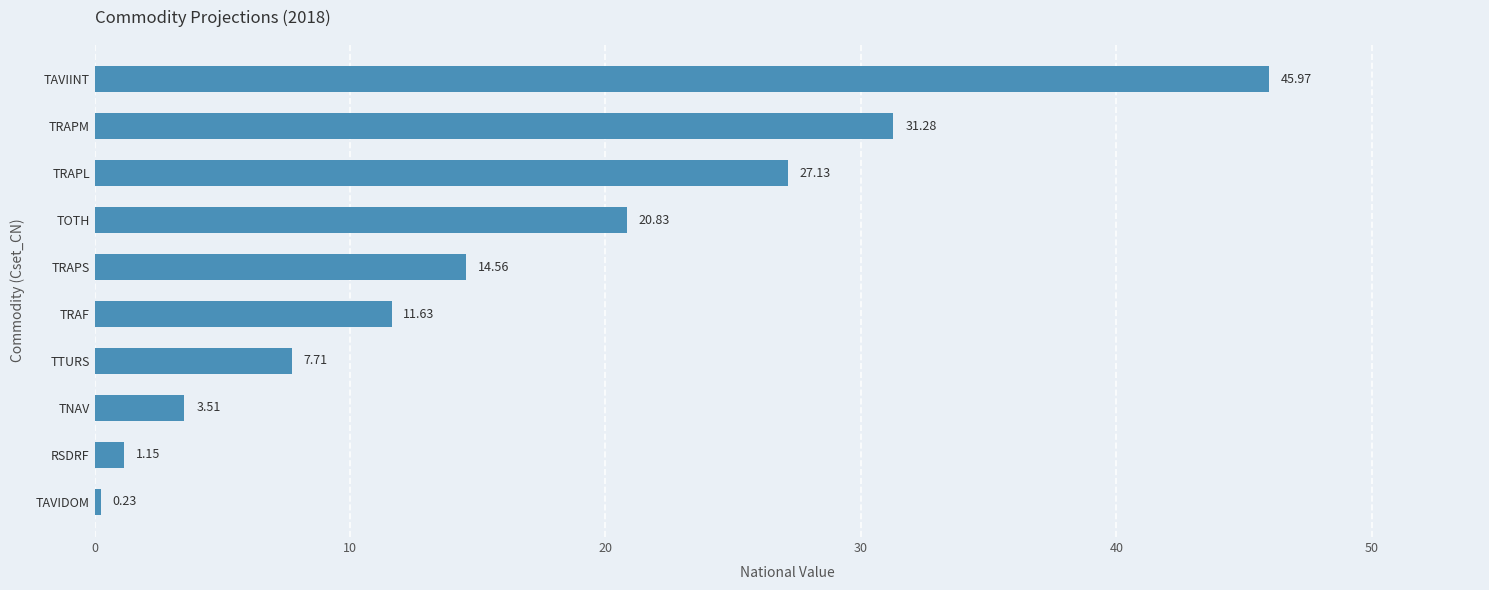

Between TRAF and TAVIDOM, which is larger?

TRAF